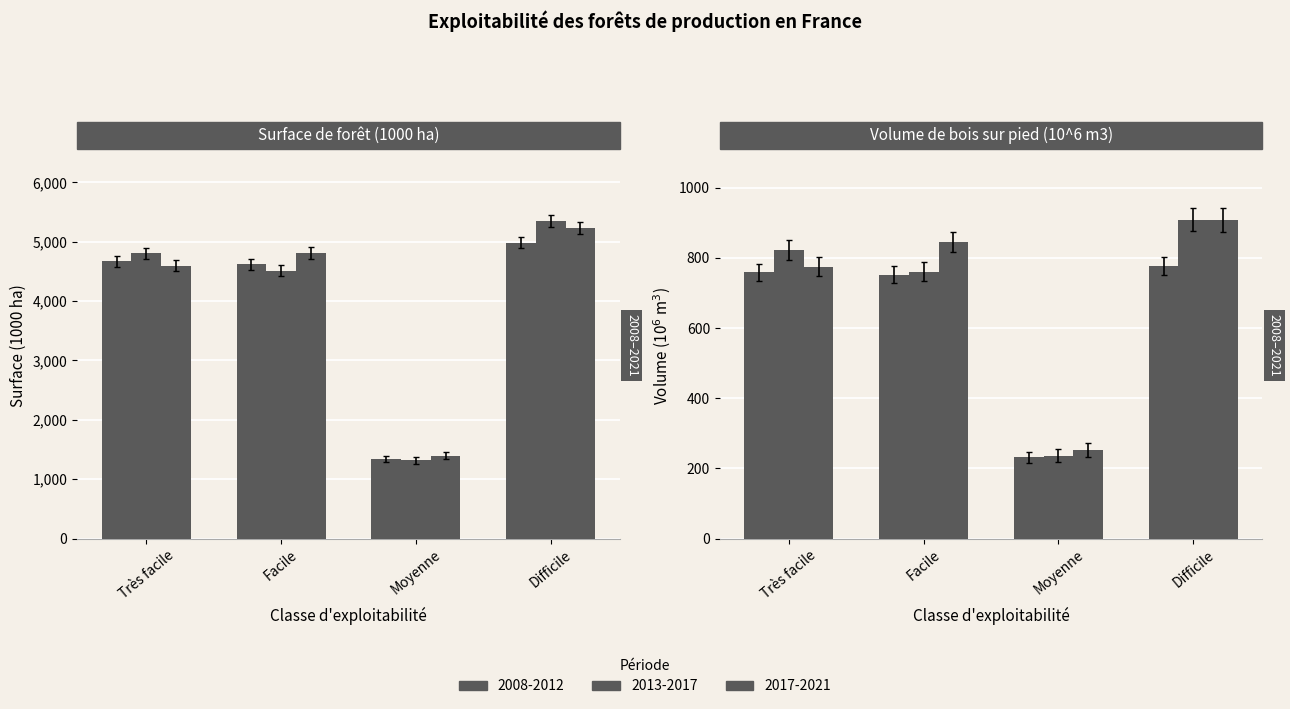

What is the sum of all Surface 2013-2017 (1000 ha) values?

15987